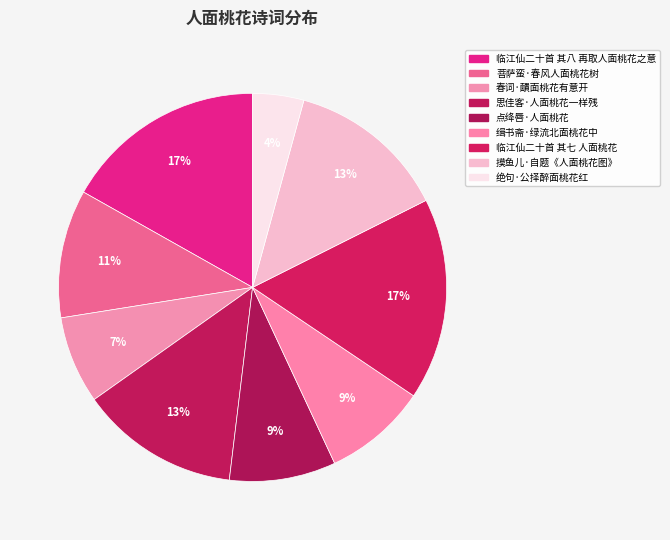

The 思佳客·人面桃花一样残 slice represents 1% of the pie. True or false?

False